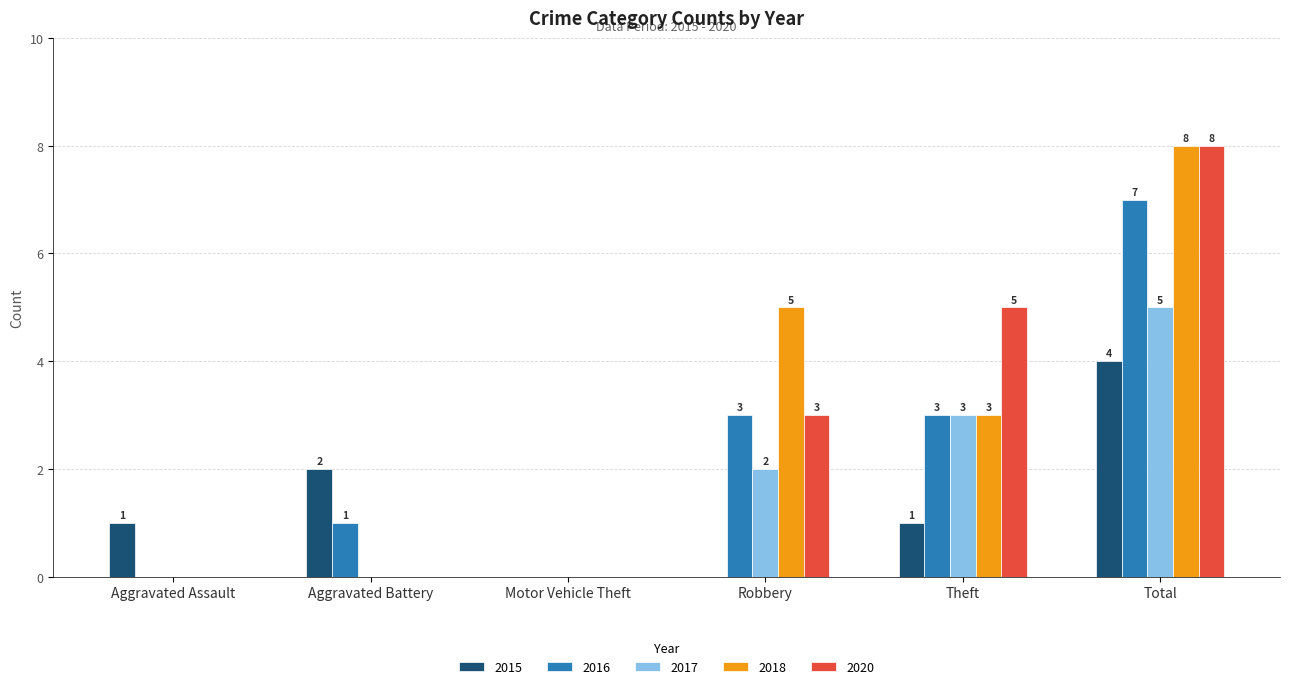

What is the greatest value displayed?

8